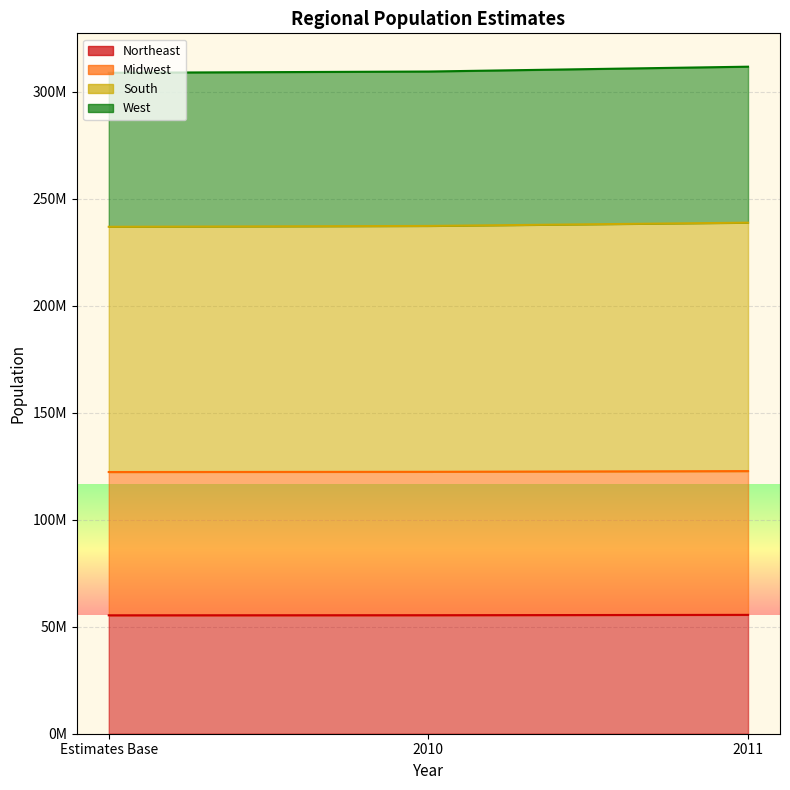

Is it true that South equals 414889745 at 2010?

False